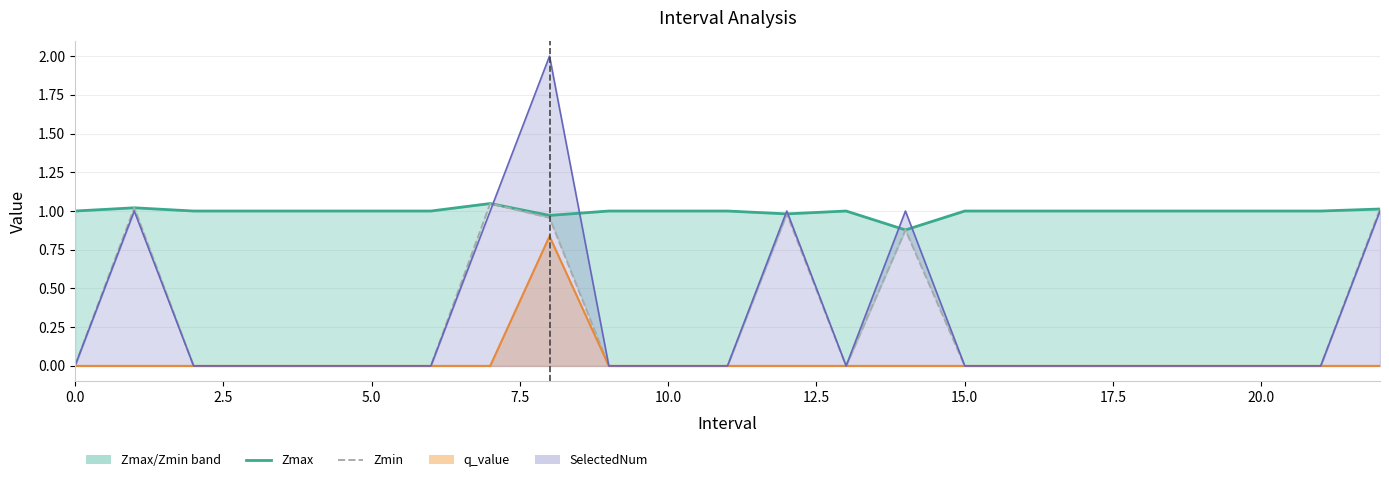

At how many categories does at least one series exceed 0?

23